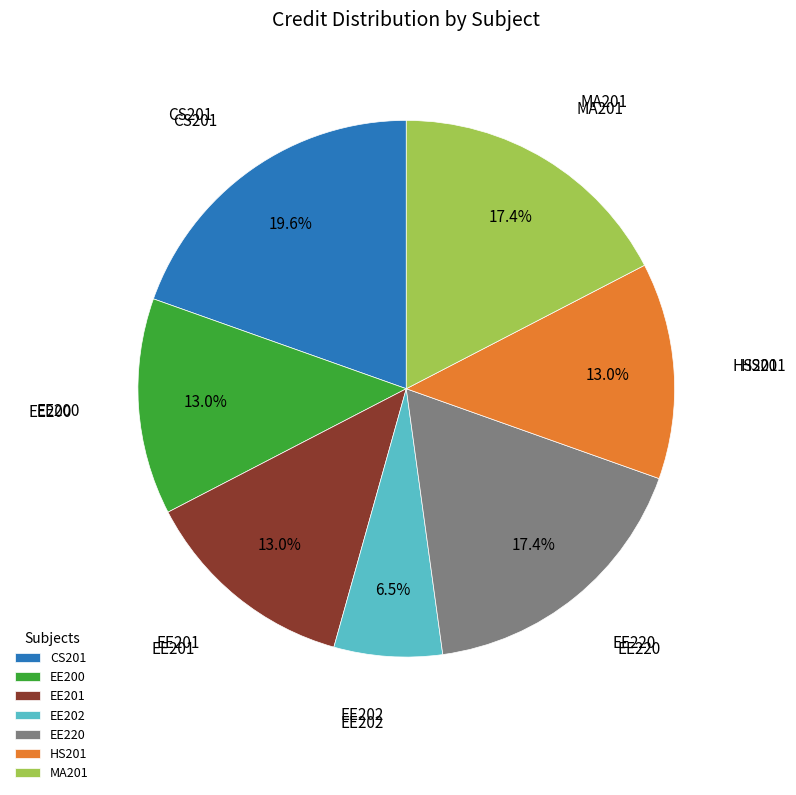

Does EE202 account for over 50% of the chart?

No